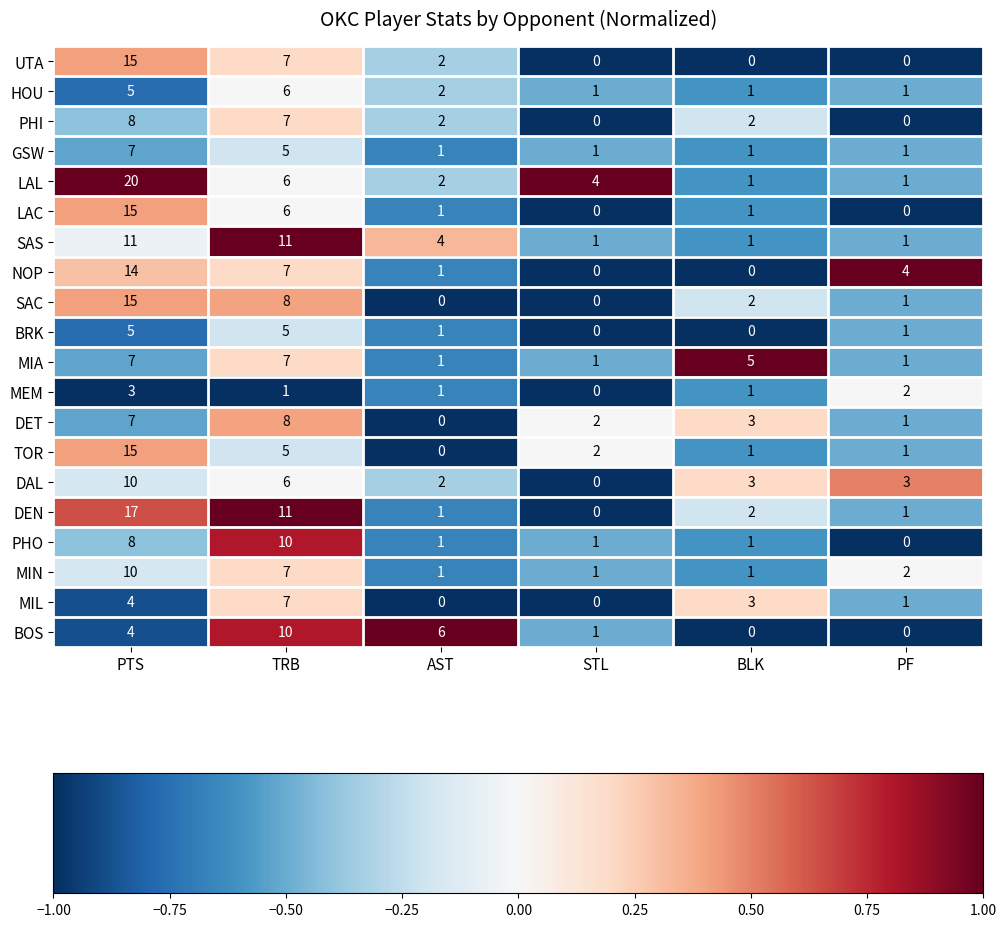

True or false: HOU has a value of 2 at AST.

True